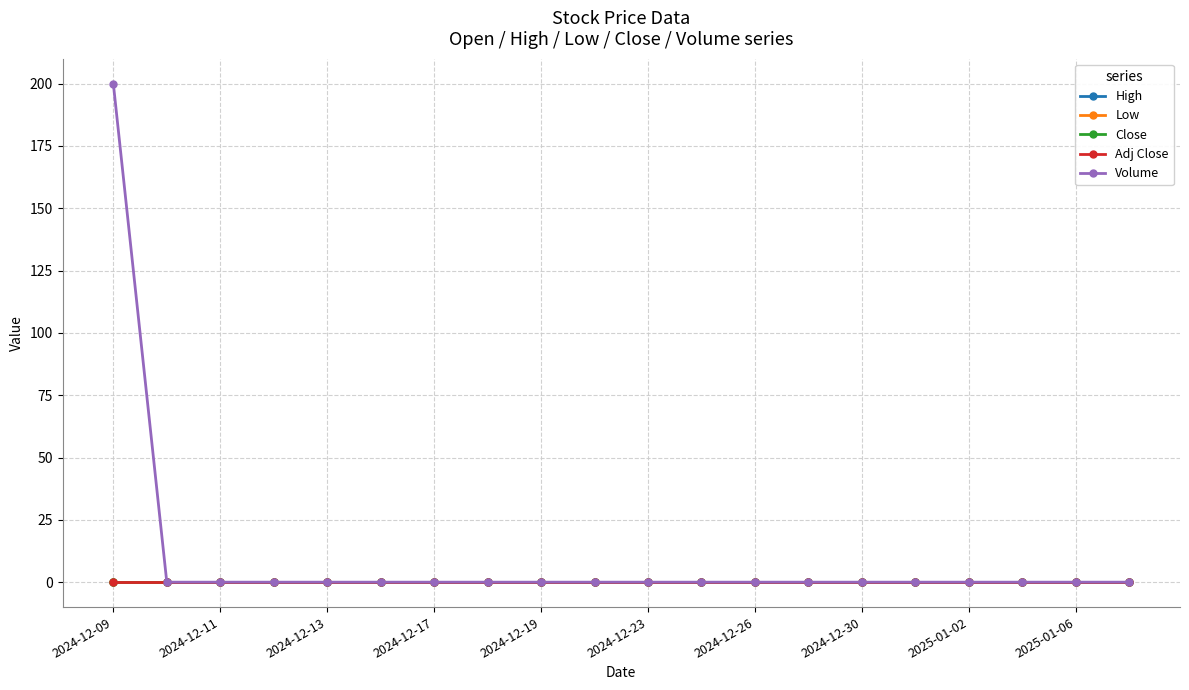

What is the maximum value shown in the chart?

200.0